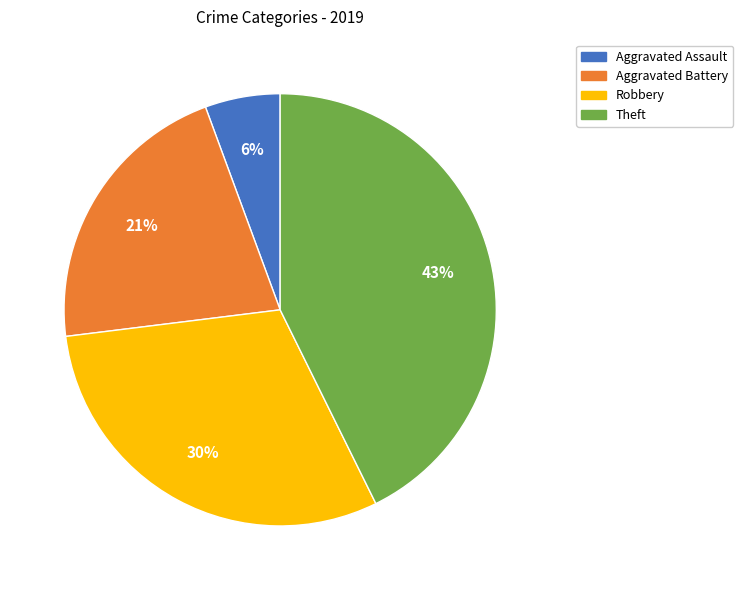

Is it true that Aggravated Assault is 6% of the pie?

True